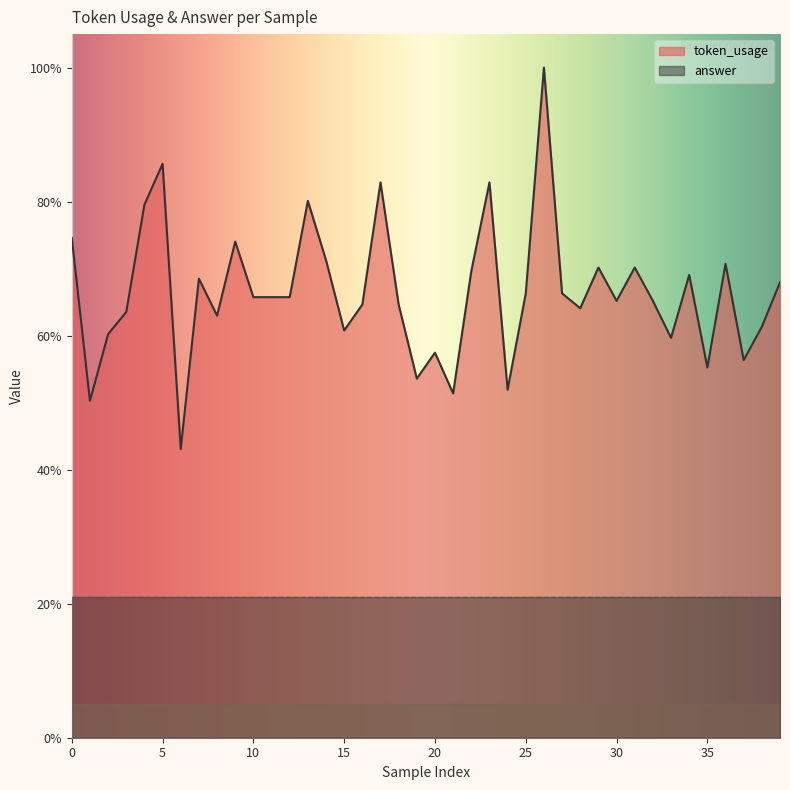

Which category has the lowest value across all series?

6